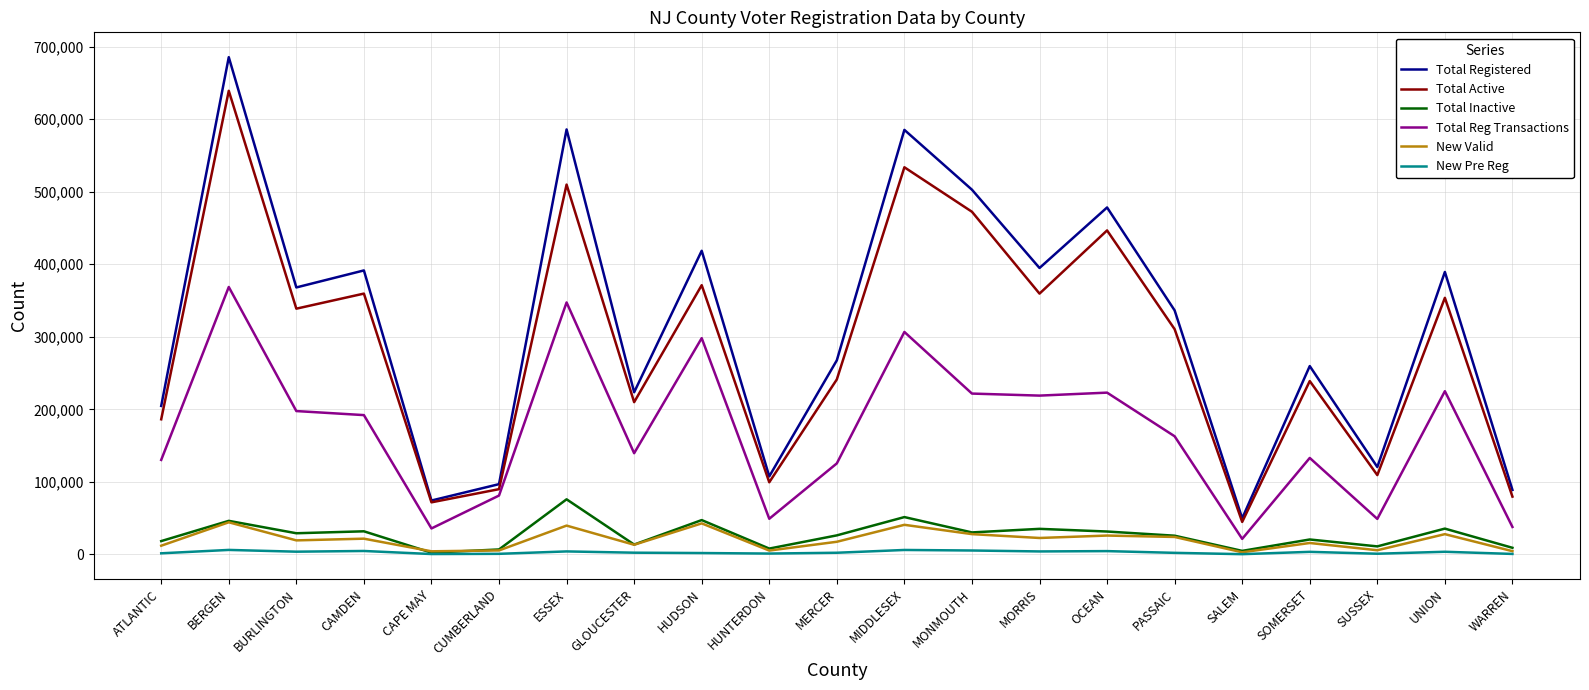

Rank the series by their maximum value, from highest to lowest.

Total Registered, Total Active, Total Reg Transactions, Total Inactive, New Valid, New Pre Reg